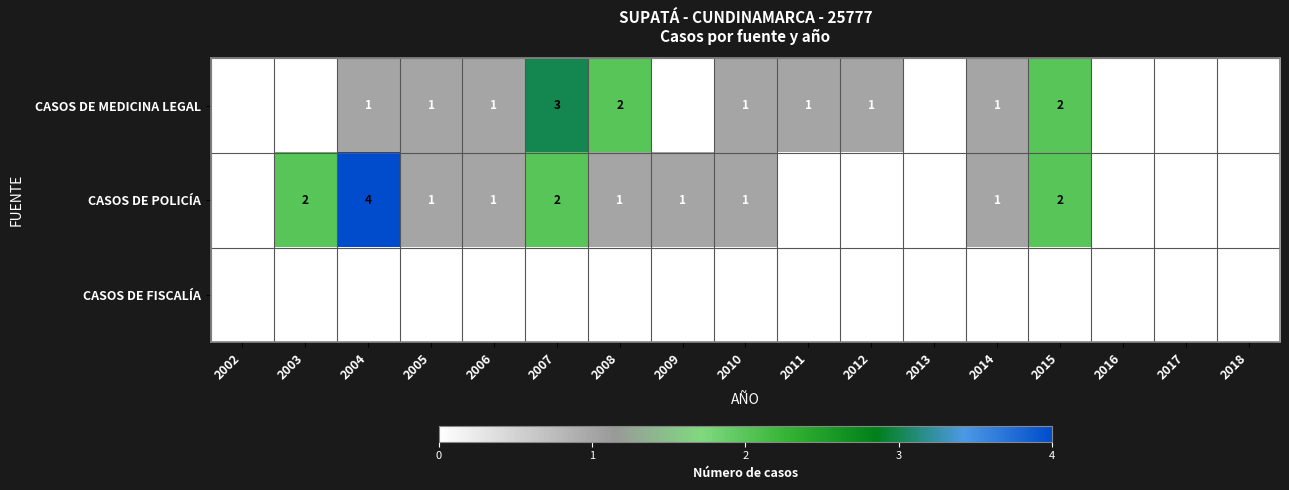

Is it true that CASOS DE POLICÍA equals 2 at 2002?

False